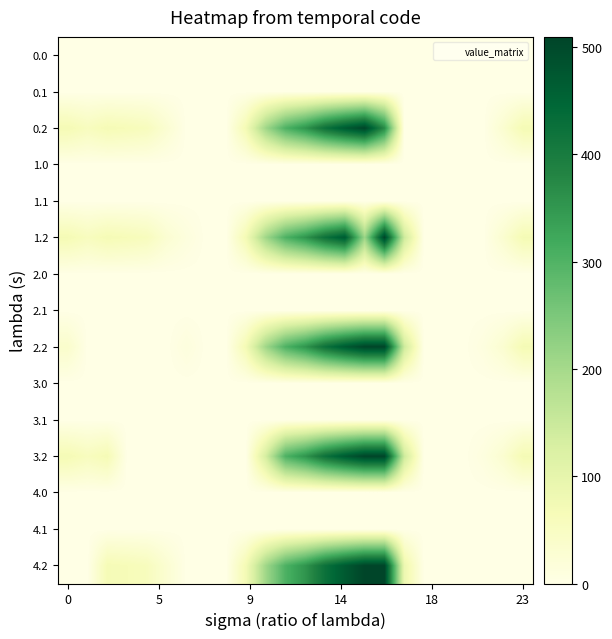

Reading left to right, list all the values displayed in this chart.

0.0: 0.0	0.0	0.0	0.0	0.0	0.0	0.0	0.0	0.0	0.0	0.0	0.0	0.0	0.0	0.0	0.0	0.0	0.0	0.0	0.0	0.0	0.0	0.0	0.0
0.1: 0.0	0.0	0.0	0.0	0.0	0.0	0.0	0.0	0.0	0.0	0.0	0.0	0.0	0.0	0.0	0.0	0.0	0.0	0.0	0.0	0.0	0.0	0.0	0.0
0.2: 70.1	55.7	68.5	64.0	57.4	28.0	0.0	0.0	0.0	71.5	206.6	303.6	354.2	423.4	470.4	508.8	369.4	0.0	0.0	0.0	0.0	0.0	30.4	70.5
1.0: 0.0	0.0	0.0	0.0	0.0	0.0	0.0	0.0	0.0	0.0	0.0	0.0	0.0	0.0	0.0	0.0	0.0	0.0	0.0	0.0	0.0	0.0	0.0	0.0
1.1: 0.0	0.0	0.0	0.0	0.0	0.0	0.0	0.0	0.0	0.0	0.0	0.0	0.0	0.0	0.0	0.0	0.0	0.0	0.0	0.0	0.0	0.0	0.0	0.0
1.2: 70.1	55.7	68.5	64.0	57.4	28.0	11.8	0.0	0.0	71.5	206.6	303.6	354.2	423.4	470.4	211.5	509.6	145.4	0.0	0.0	0.0	0.0	30.4	70.5
2.0: 0.0	0.0	0.0	0.0	0.0	0.0	0.0	0.0	0.0	0.0	0.0	0.0	0.0	0.0	0.0	0.0	0.0	0.0	0.0	0.0	0.0	0.0	0.0	0.0
2.1: 0.0	0.0	0.0	0.0	0.0	0.0	0.0	0.0	0.0	0.0	0.0	0.0	0.0	0.0	0.0	0.0	0.0	0.0	0.0	0.0	0.0	0.0	0.0	0.0
2.2: 37.1	0.0	0.0	0.0	0.0	0.0	11.8	0.0	0.0	71.5	206.6	303.6	354.2	423.4	470.4	508.8	509.6	145.4	0.0	0.0	0.0	9.4	30.4	70.5
3.0: 0.0	0.0	0.0	0.0	0.0	0.0	0.0	0.0	0.0	0.0	0.0	0.0	0.0	0.0	0.0	0.0	0.0	0.0	0.0	0.0	0.0	0.0	0.0	0.0
3.1: 0.0	0.0	0.0	0.0	0.0	0.0	0.0	0.0	0.0	0.0	0.0	0.0	0.0	0.0	0.0	0.0	0.0	0.0	0.0	0.0	0.0	0.0	0.0	0.0
3.2: 70.1	55.7	68.5	0.0	0.0	0.0	0.0	0.0	0.0	0.0	132.5	303.6	354.2	423.4	470.4	508.8	509.6	145.4	0.0	0.0	0.0	9.4	30.4	70.5
4.0: 0.0	0.0	0.0	0.0	0.0	0.0	0.0	0.0	0.0	0.0	0.0	0.0	0.0	0.0	0.0	0.0	0.0	0.0	0.0	0.0	0.0	0.0	0.0	0.0
4.1: 0.0	0.0	0.0	0.0	0.0	0.0	0.0	0.0	0.0	0.0	0.0	0.0	0.0	0.0	0.0	0.0	0.0	0.0	0.0	0.0	0.0	0.0	0.0	0.0
4.2: 0.0	0.0	68.5	64.0	57.4	28.0	0.0	0.0	0.0	71.5	206.6	303.6	354.2	423.4	470.4	508.8	509.6	86.5	0.0	0.0	0.0	0.0	0.0	0.0